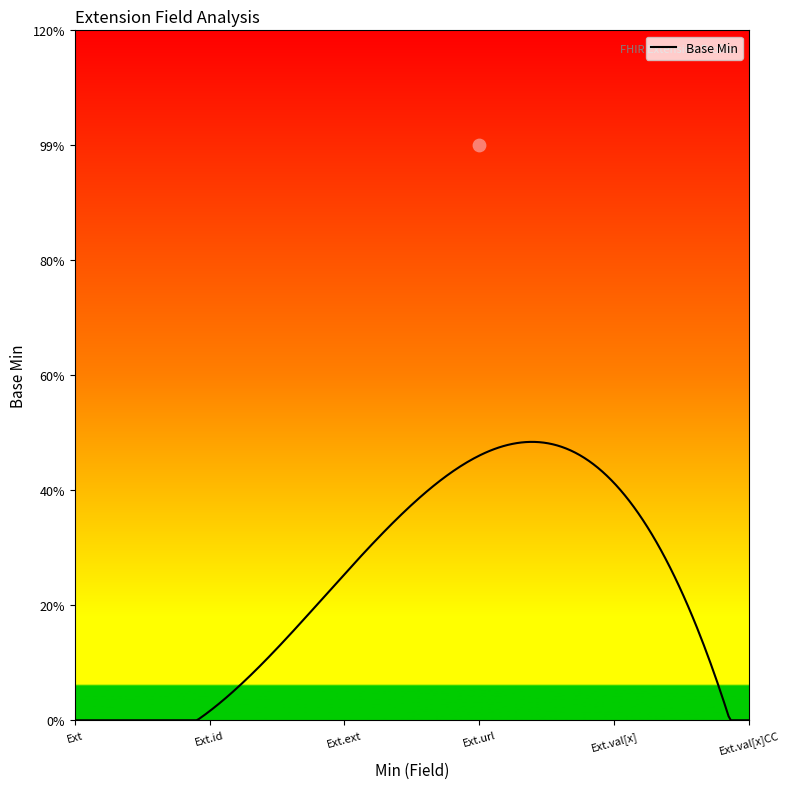

Between 0 and 1, which is larger?

1